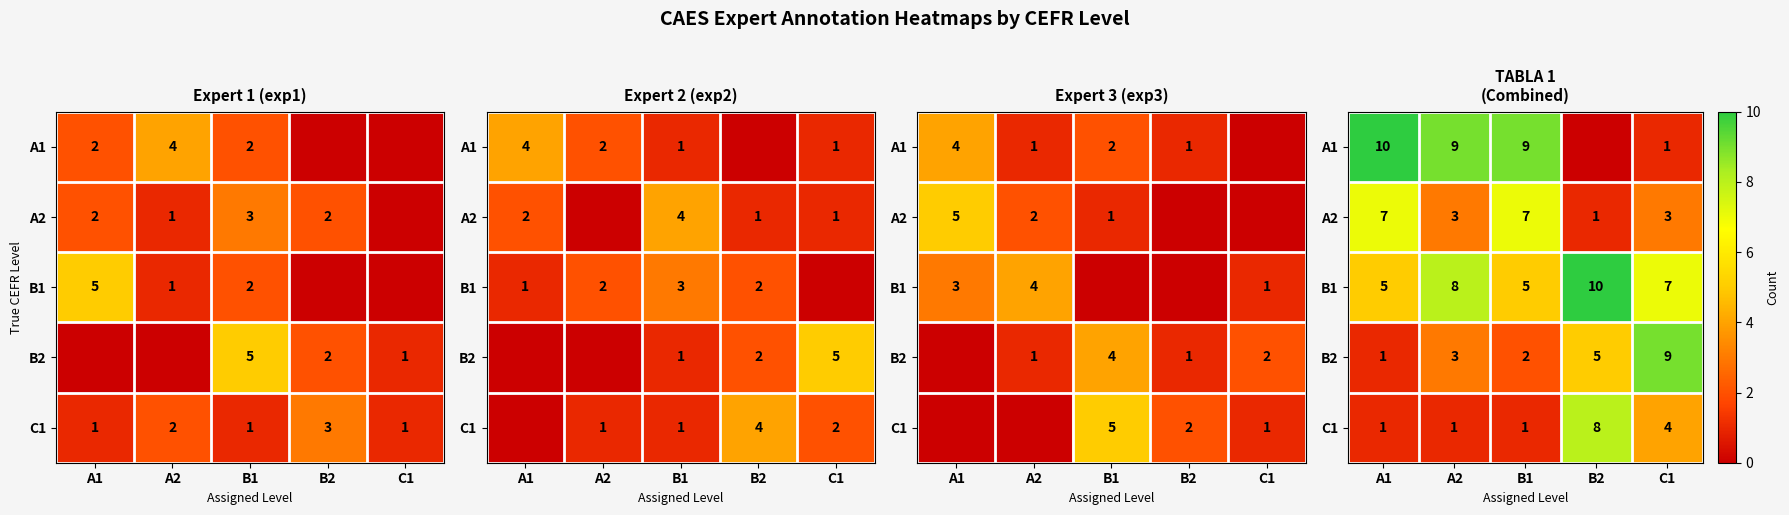

At which label is A2 closest to 4?

A2